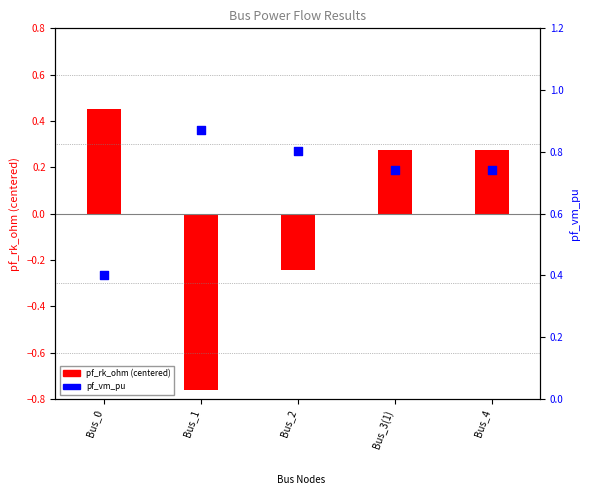

Which series contains the highest Y value?

pf_vm_pu